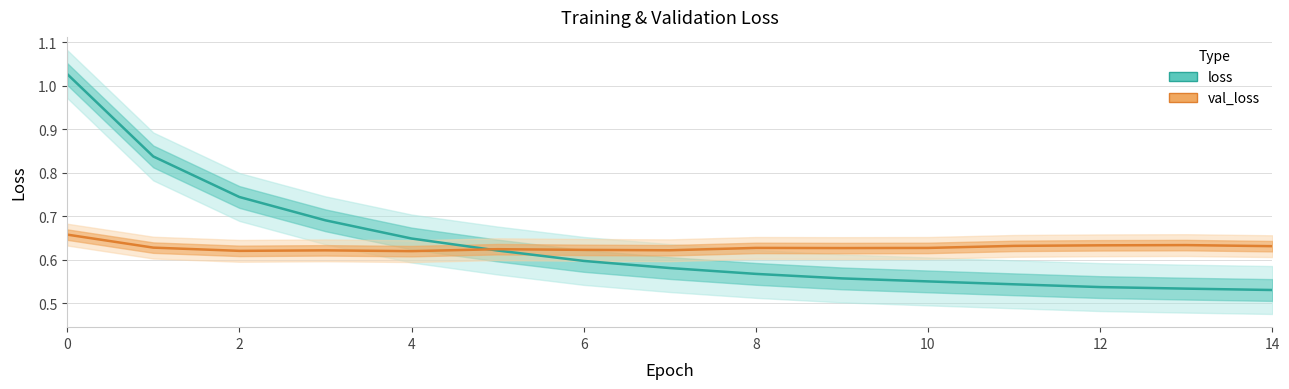

Reading left to right, list all the values displayed in this chart.

loss: 1.0	0.8	0.7	0.7	0.6	0.6	0.6	0.6	0.6	0.6	0.6	0.5	0.5	0.5	0.5
val_loss: 0.7	0.6	0.6	0.6	0.6	0.6	0.6	0.6	0.6	0.6	0.6	0.6	0.6	0.6	0.6